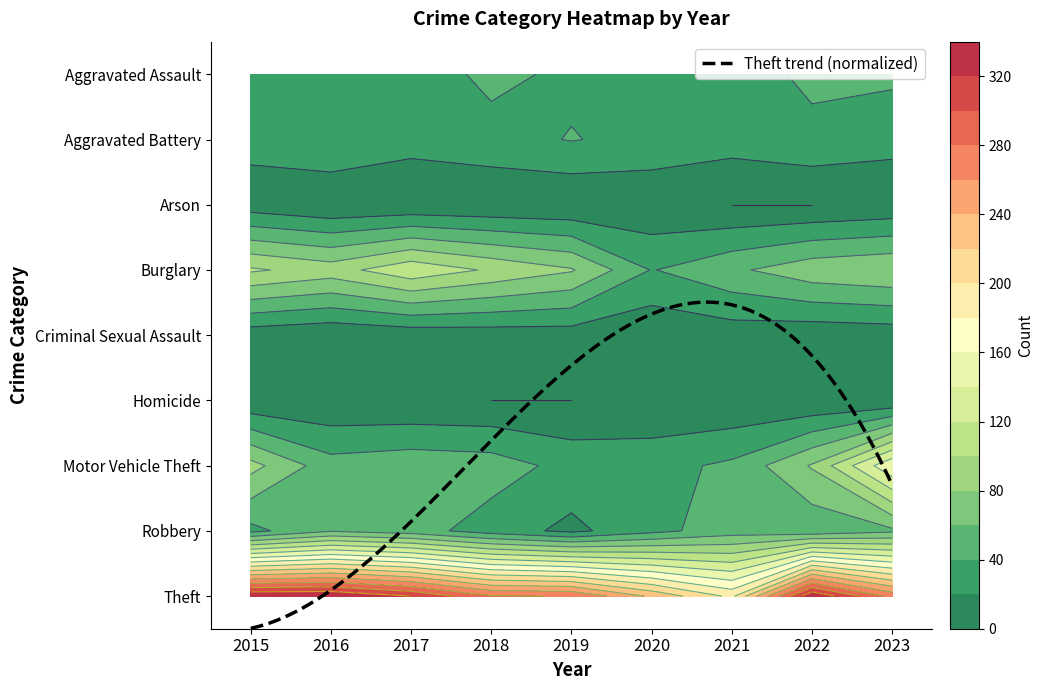

The Theft series shows 292 at 2021. True or false?

False